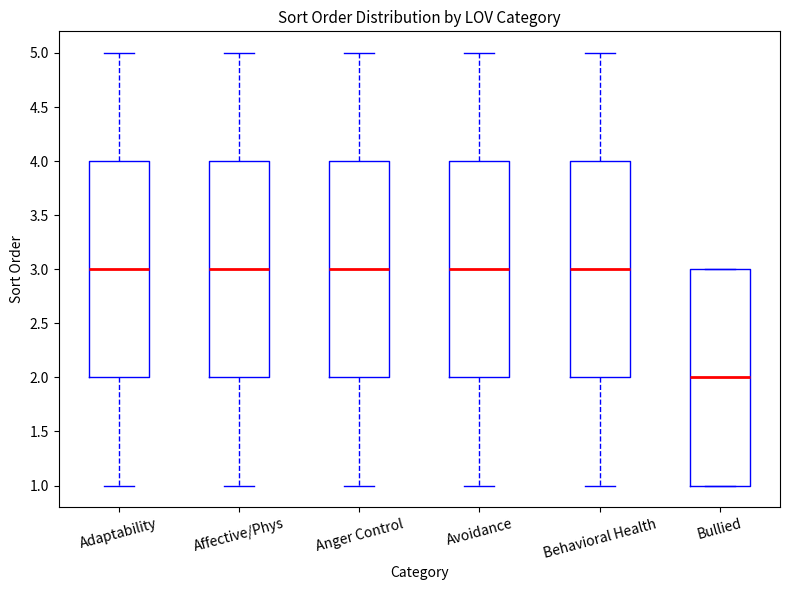

Reading left to right, transcribe this box plot: for each box, give where its median line is, the range the box spans, and where its two whiskers end, as read against the y-axis. The values are not printed on the chart, so give them approximately, as read against the axis.

Adaptability: median 3, box 2 to 4, whiskers 1 to 5
Affective/Phys: median 3, box 2 to 4, whiskers 1 to 5
Anger Control: median 3, box 2 to 4, whiskers 1 to 5
Avoidance: median 3, box 2 to 4, whiskers 1 to 5
Behavioral Health: median 3, box 2 to 4, whiskers 1 to 5
Bullied: median 2, box 1 to 3, whiskers 1 to 3